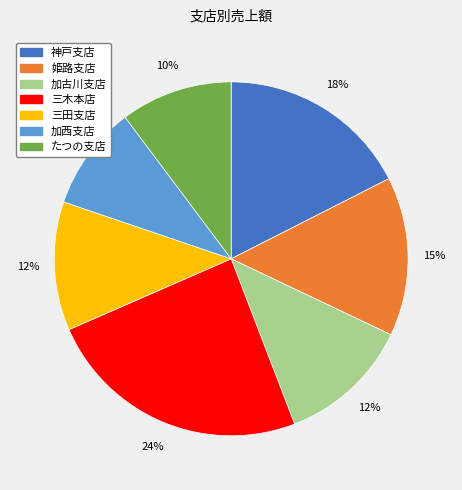

True or false: 加西支店 accounts for 10% of the total.

True